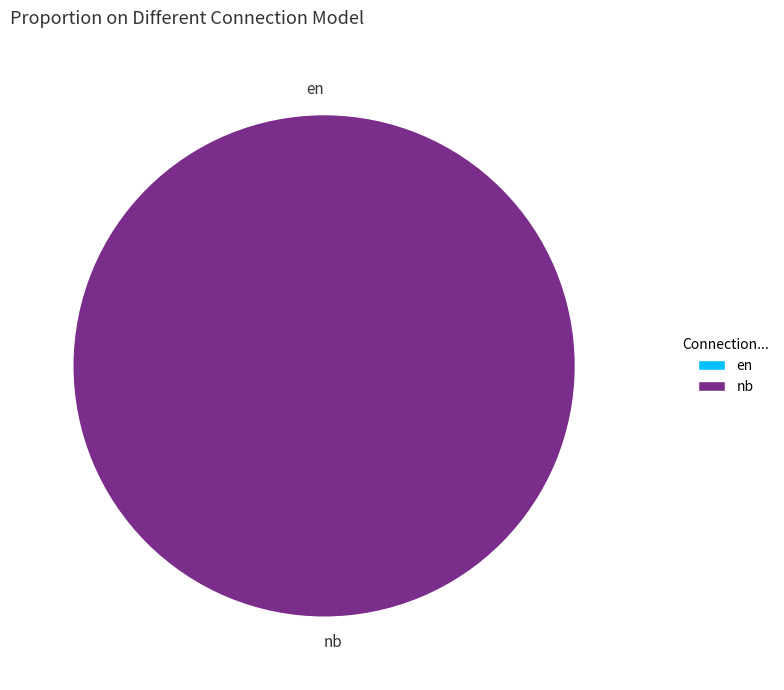

Is there a majority slice in this chart?

Yes